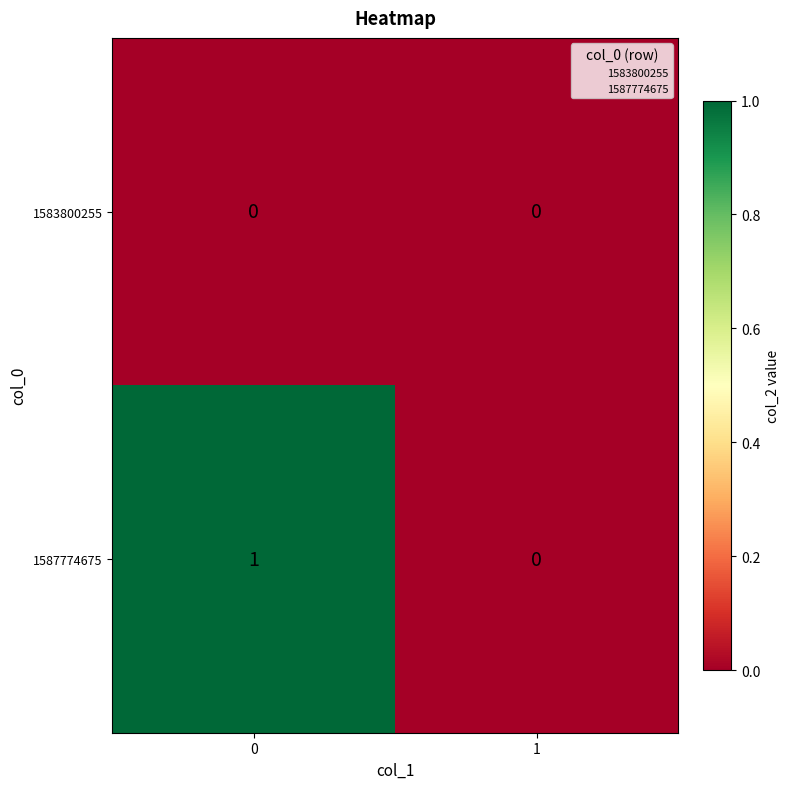

Which series has the largest total across all categories?

1587774675